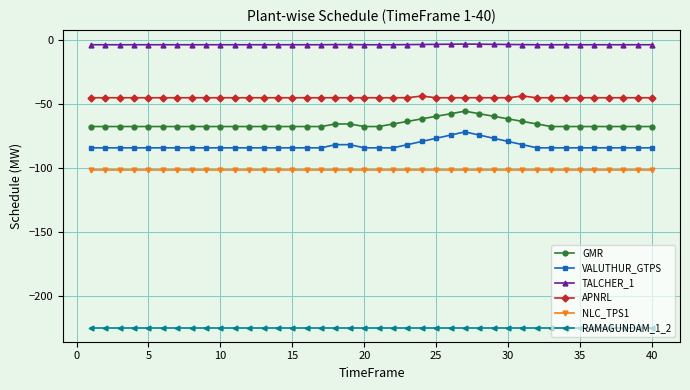

What is the minimum value for GMR?

-67.5